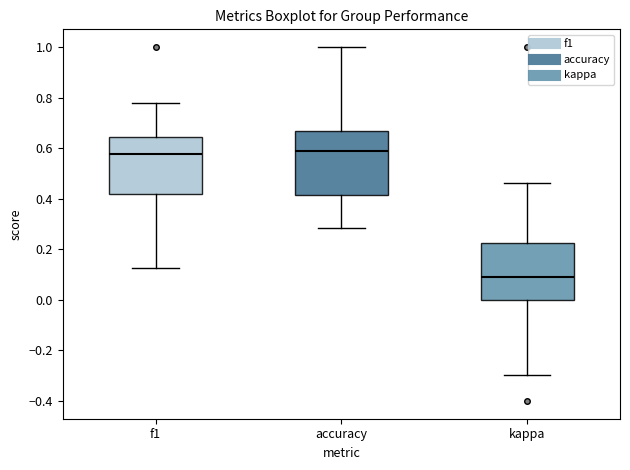

Which box is the tallest, from its lower edge to its upper edge?

accuracy